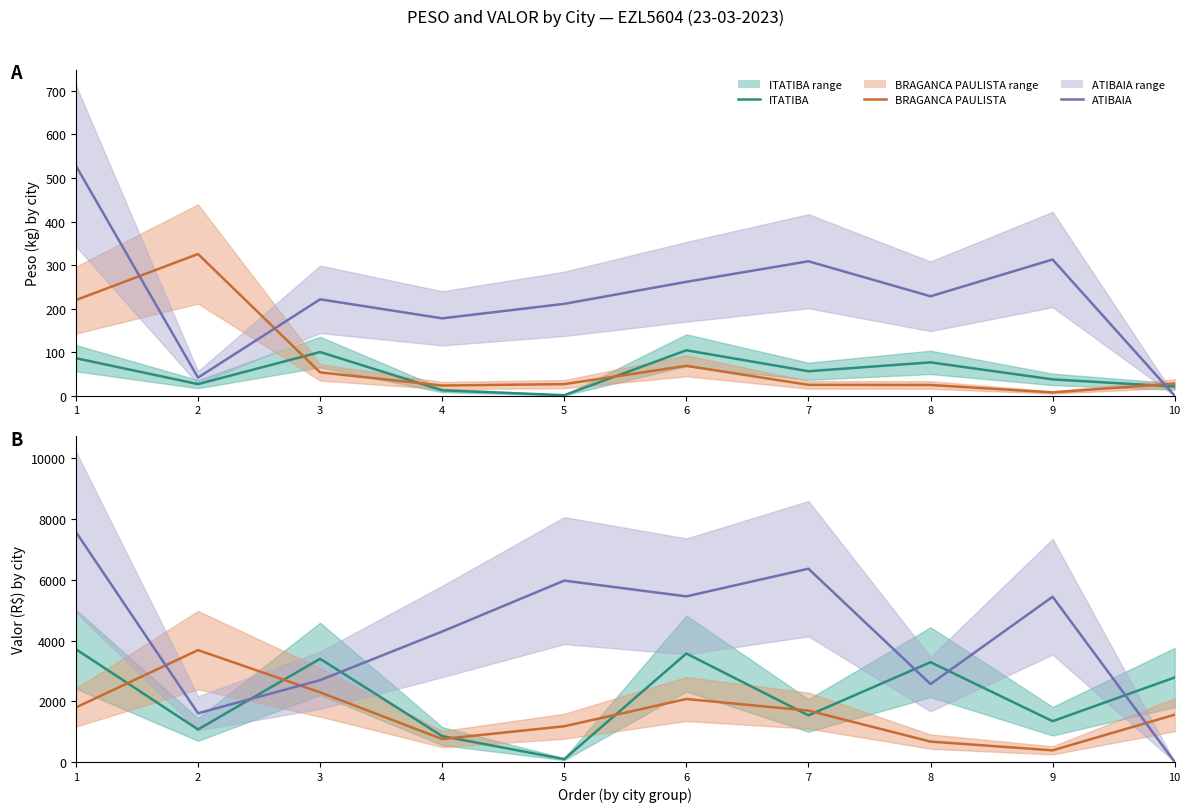

What is the maximum value shown in the chart?

7573.9